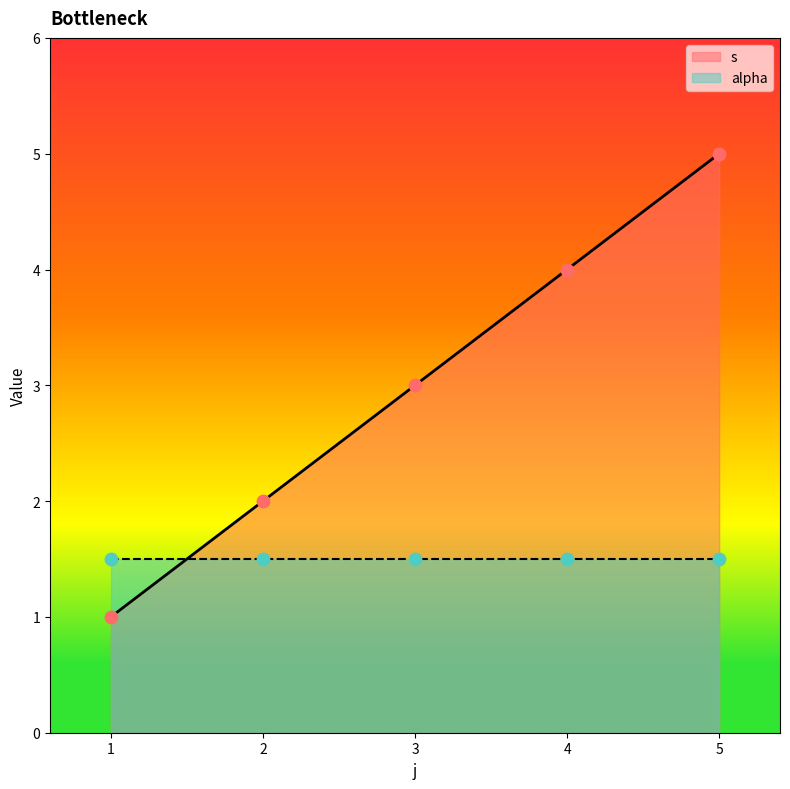

What is the ratio of the value at 1 to the value at 5?

0.2